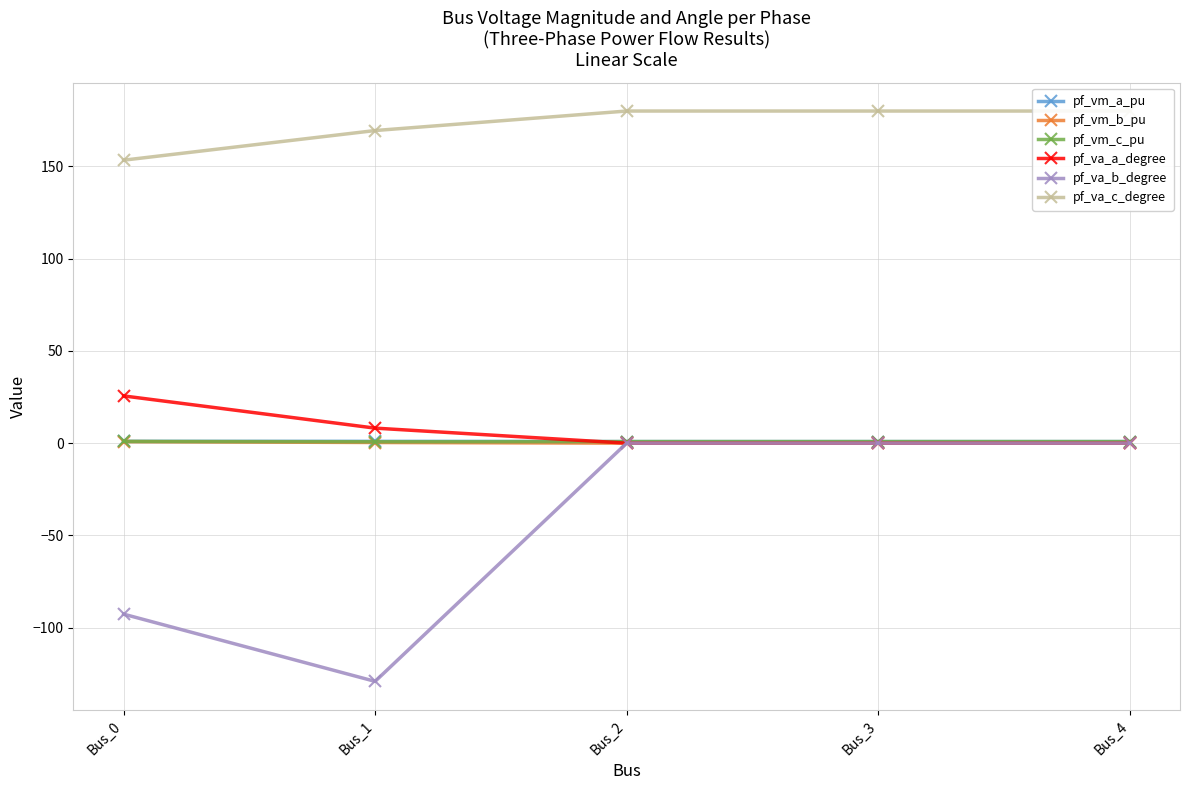

What is the average value of the pf_vm_a_pu series?

0.9